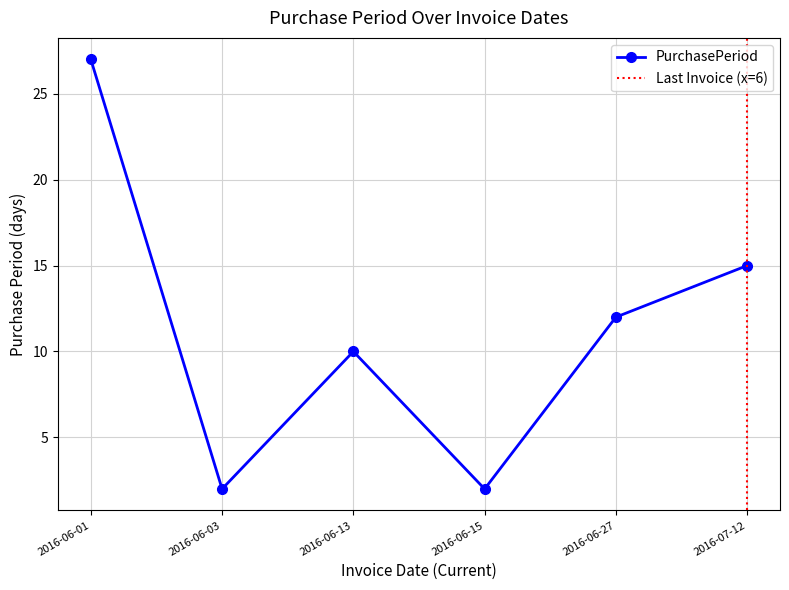

Reading left to right, transcribe all the data shown in this chart.

27	2	10	2	12	15